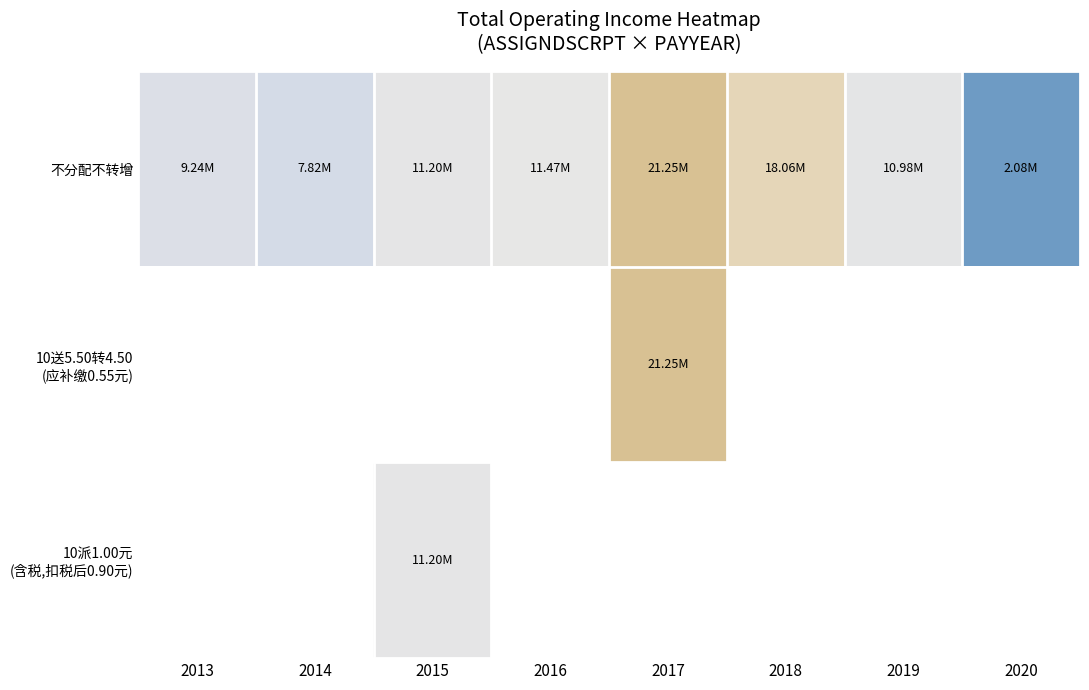

Is the value of 不分配不转增 at 2013 greater than the value of 10送5.50转4.50 (应补缴0.55元) at 2018?

No